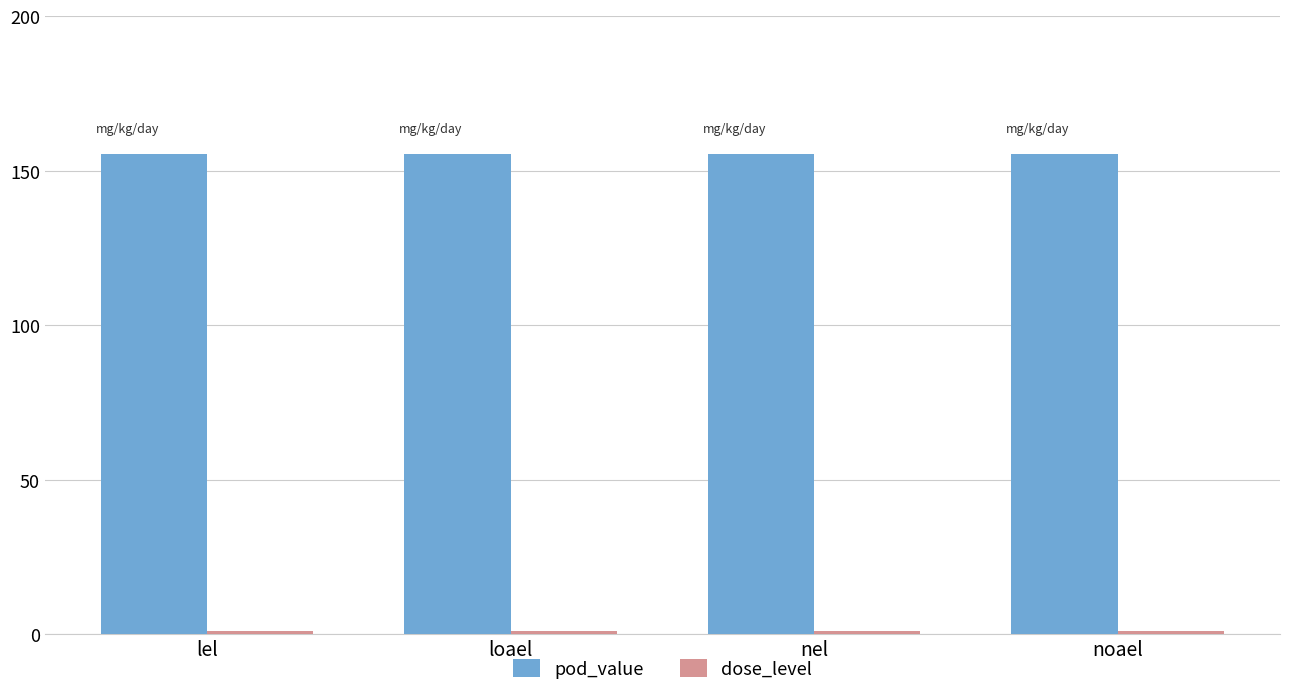

How many bars are there in each group?

2